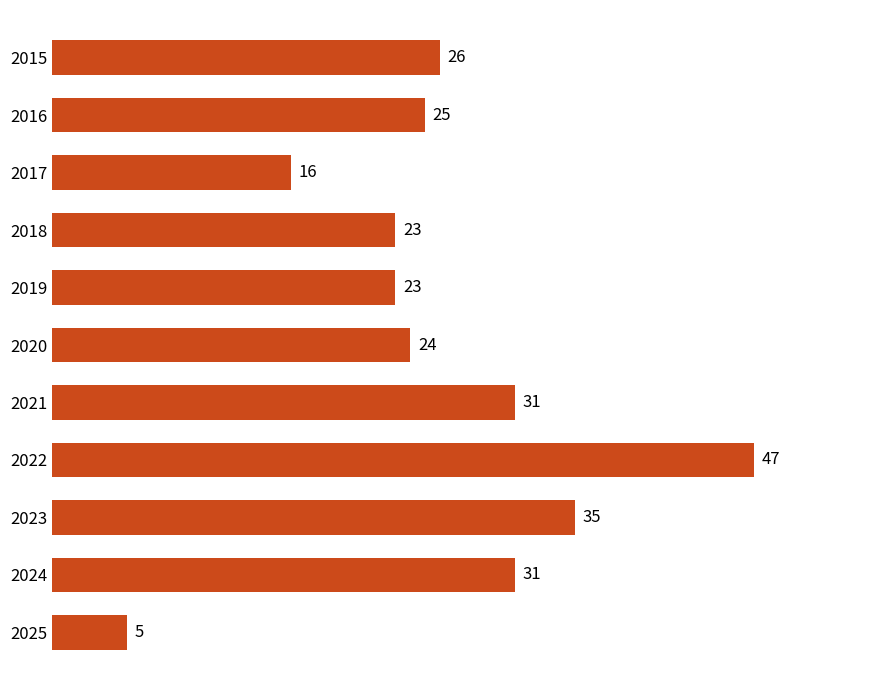

What is the value of the 8th bar from the top?

47